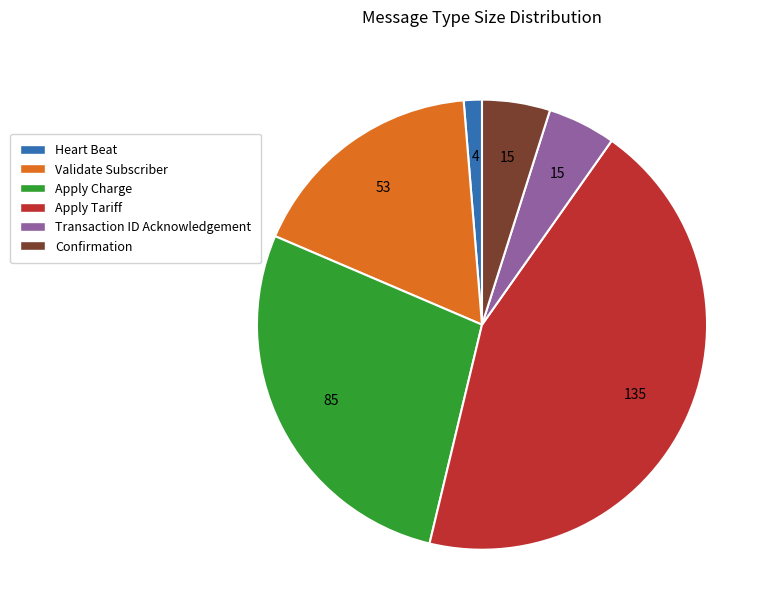

Combined, do Apply Charge and Apply Tariff account for over 50%?

Yes